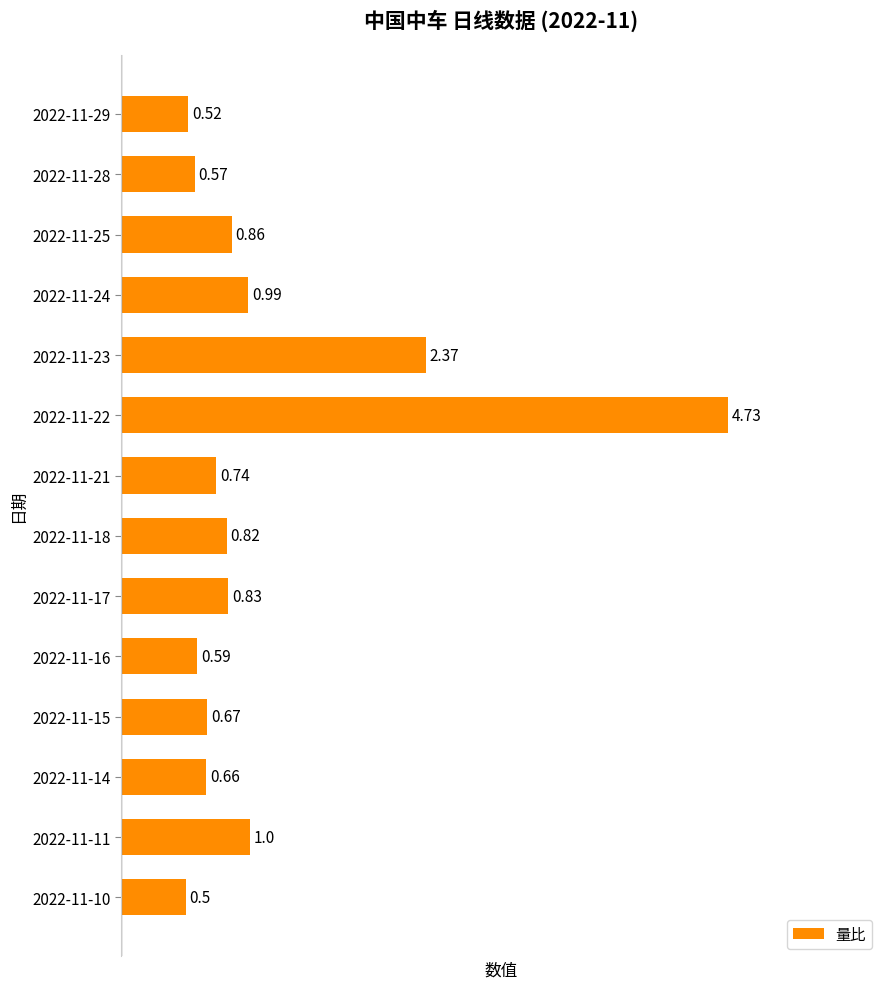

List the labels in order of value, largest first.

2022-11-22, 2022-11-23, 2022-11-11, 2022-11-24, 2022-11-25, 2022-11-17, 2022-11-18, 2022-11-21, 2022-11-15, 2022-11-14, 2022-11-16, 2022-11-28, 2022-11-29, 2022-11-10